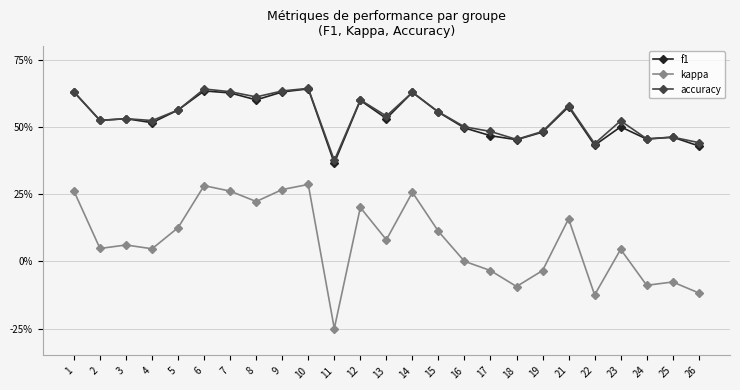

Where is the first local maximum for accuracy?

3